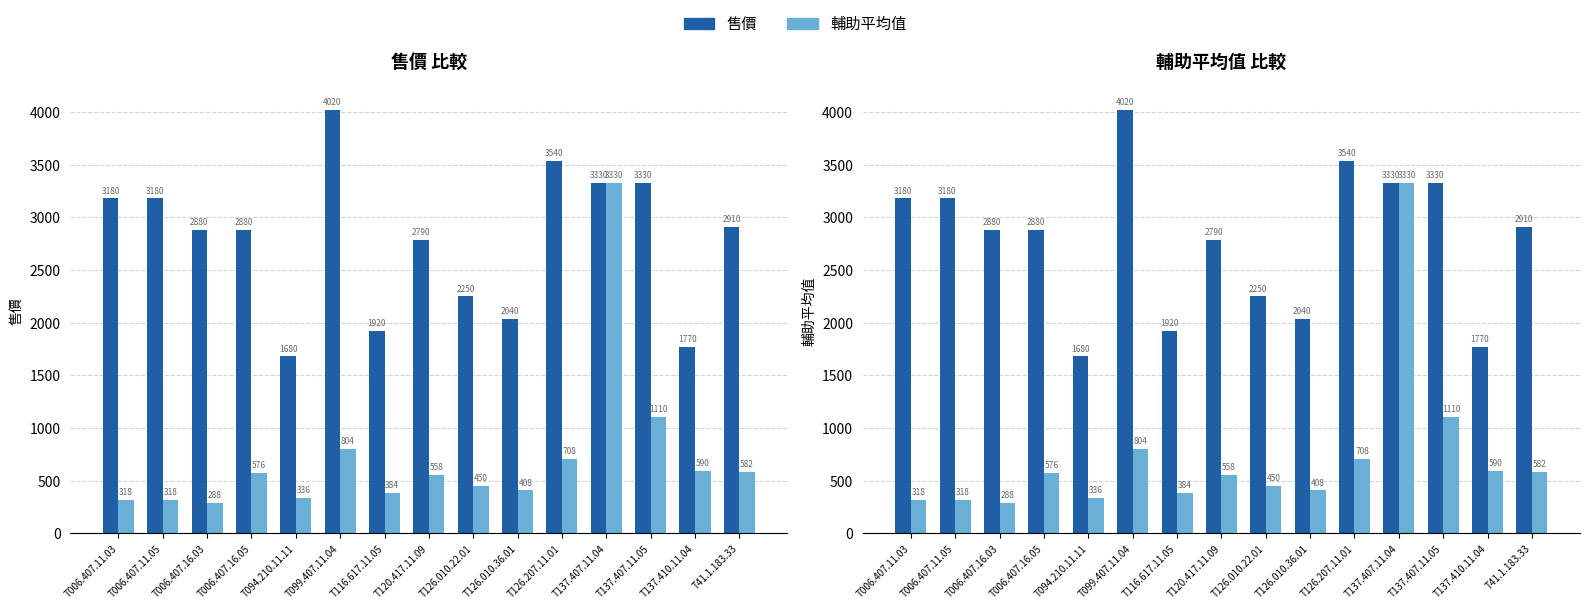

At T094.210.11.11, list the series in order from largest to smallest.

售價, 輔助平均值